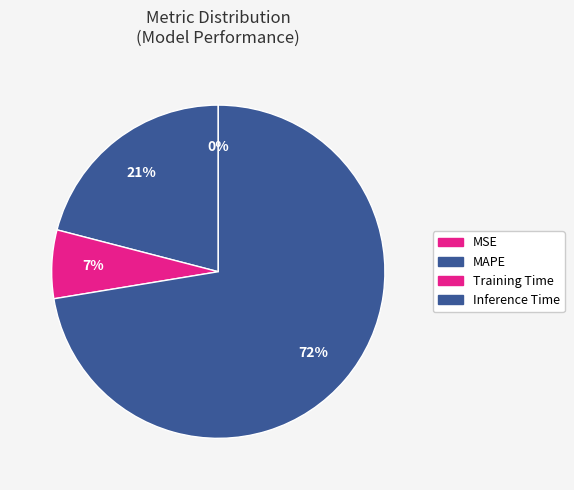

What percentage is the Training Time slice, to the nearest percent?

7%